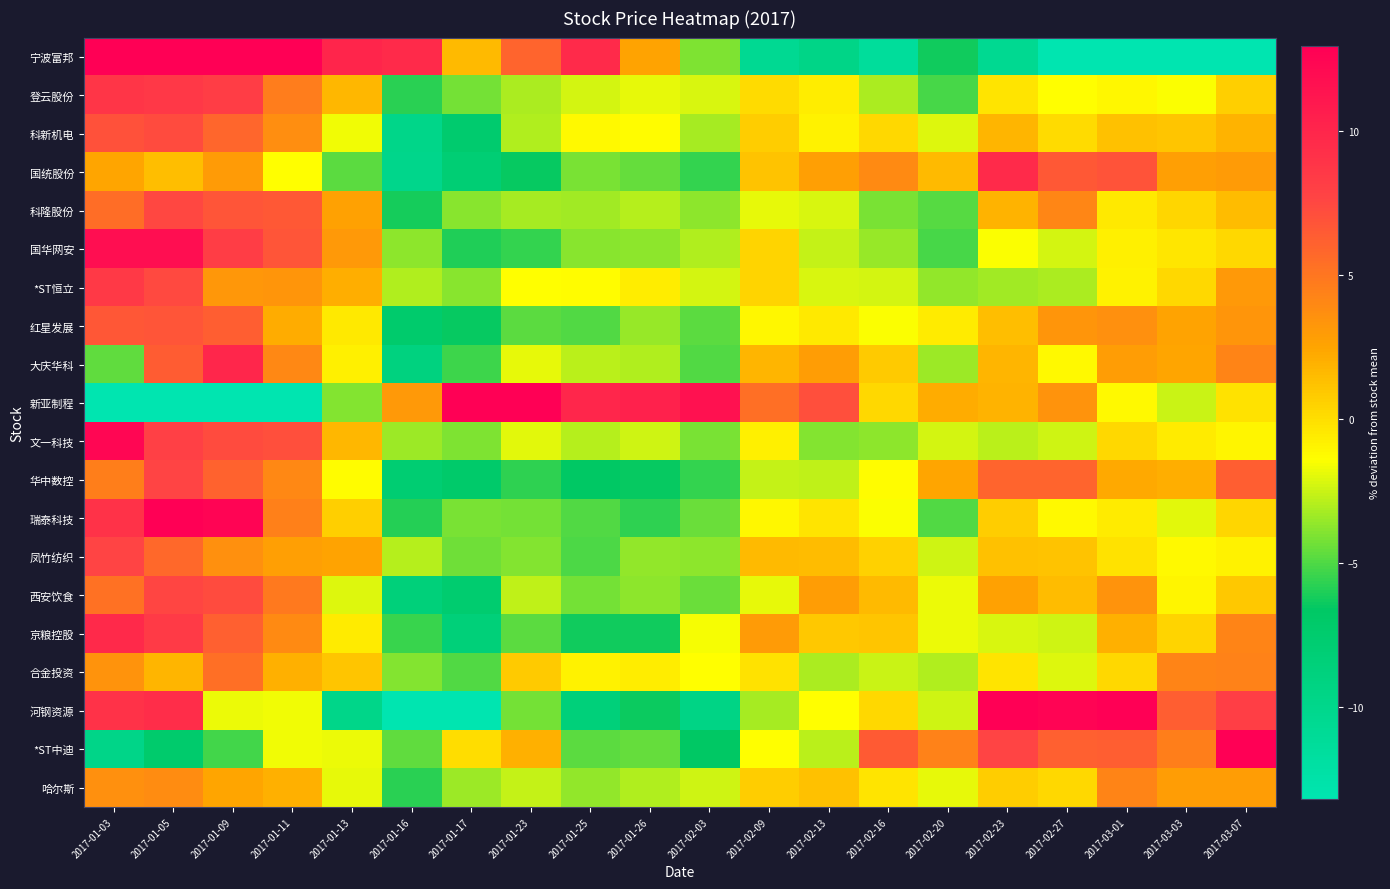

List the series in order of their peak value, highest first.

宁波富邦, 河钢资源, 新亚制程, *ST中迪, 瑞泰科技, 文一科技, 国华网安, 大庆华科, 京粮控股, 国统股份, 登云股份, *ST恒立, 华中数控, 凤竹纺织, 西安饮食, 科隆股份, 科新机电, 红星发展, 合金投资, 哈尔斯